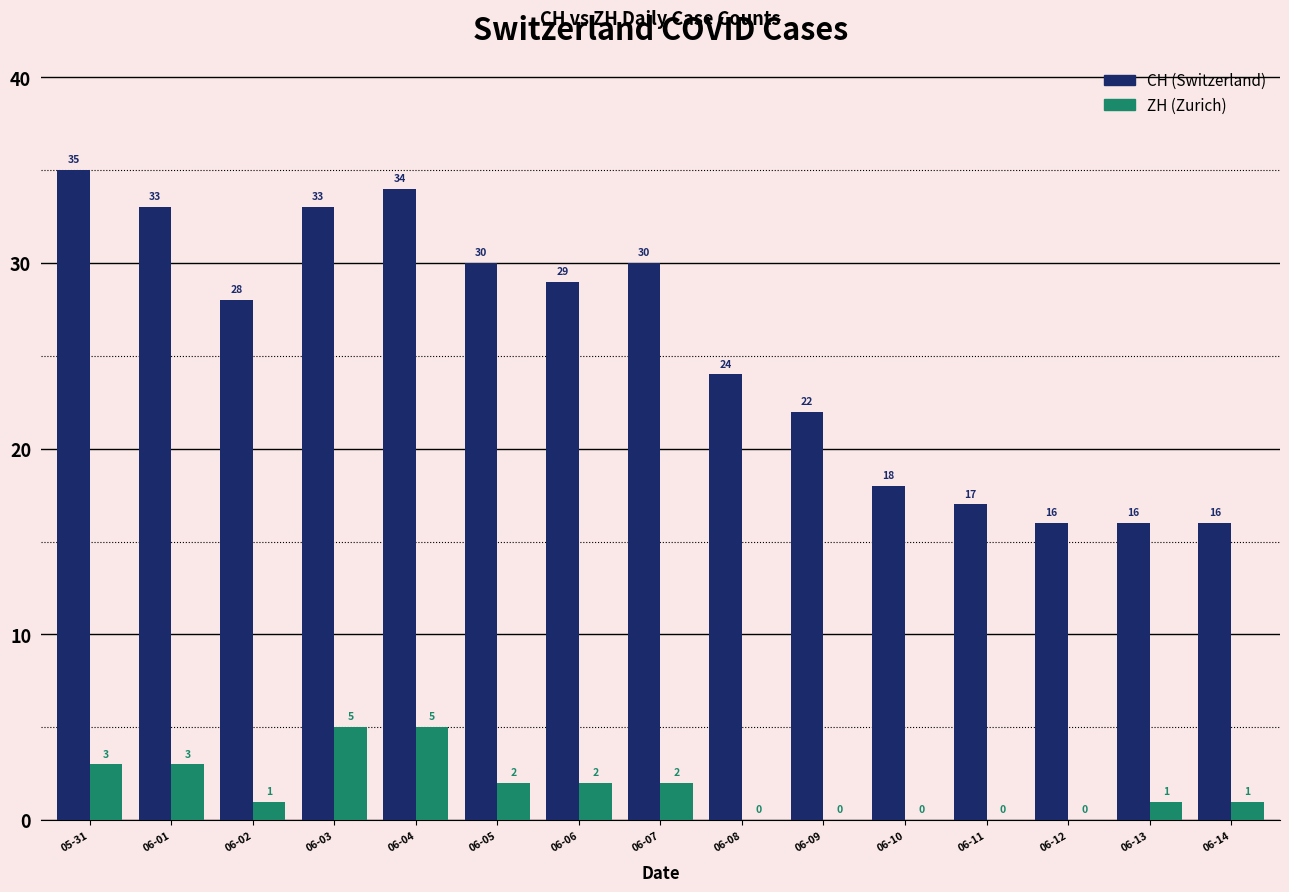

What is the total value across all series at 06-05?

32